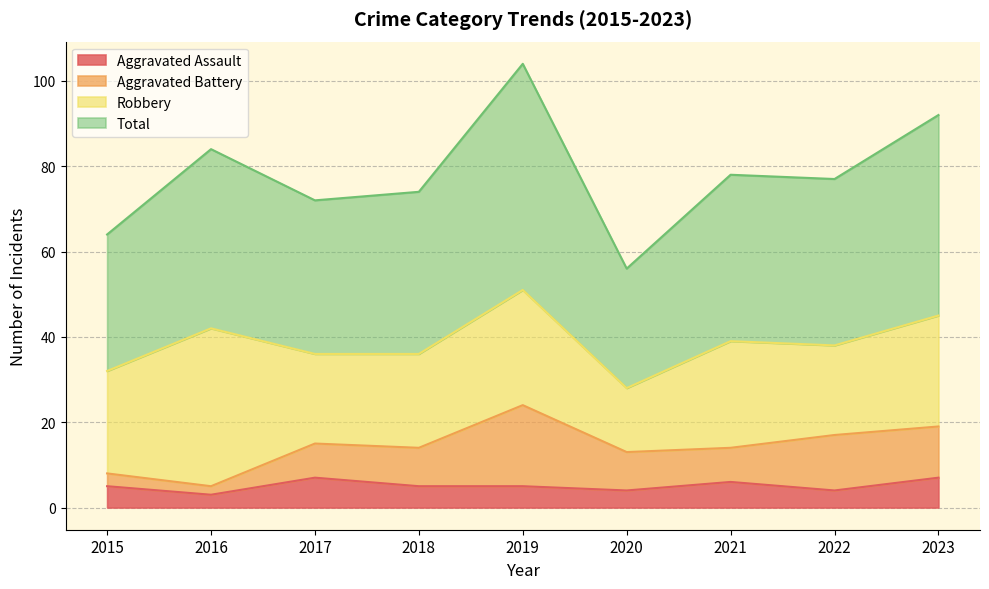

At which category is the sum across all series the highest?

2019